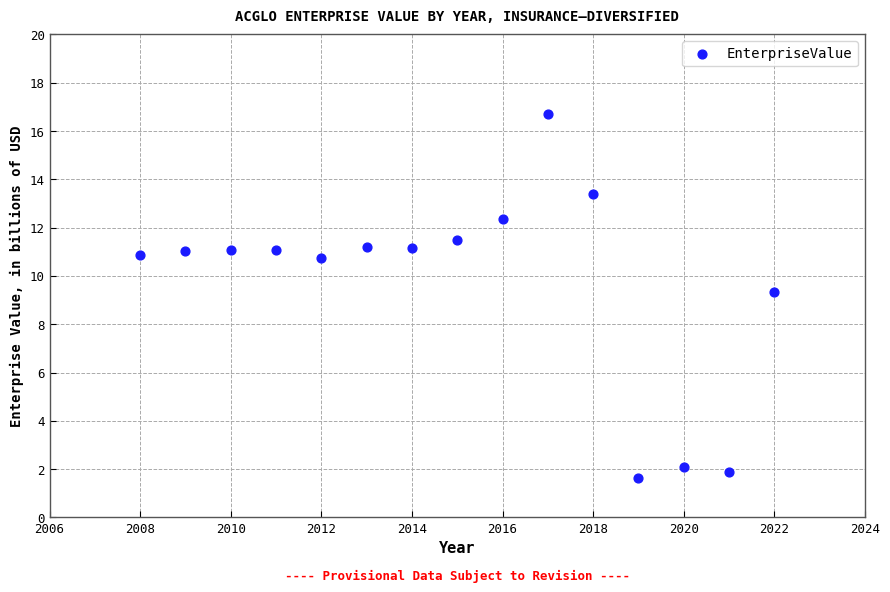

What Y value in the scatter plot is closest to 9?

9.4